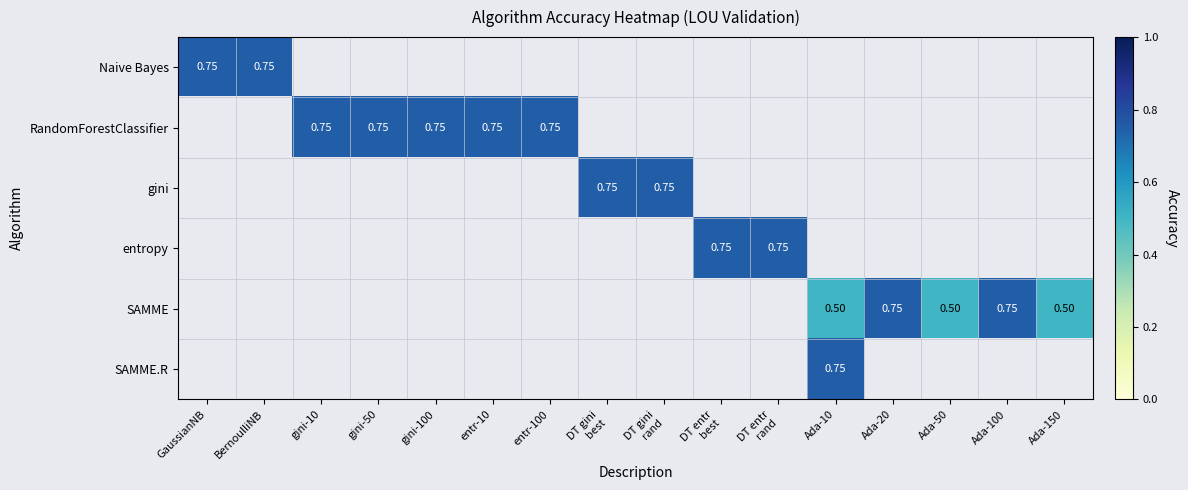

Rank the series by their maximum value, from lowest to highest.

Naive Bayes, RandomForestClassifier, gini, entropy, SAMME, SAMME.R